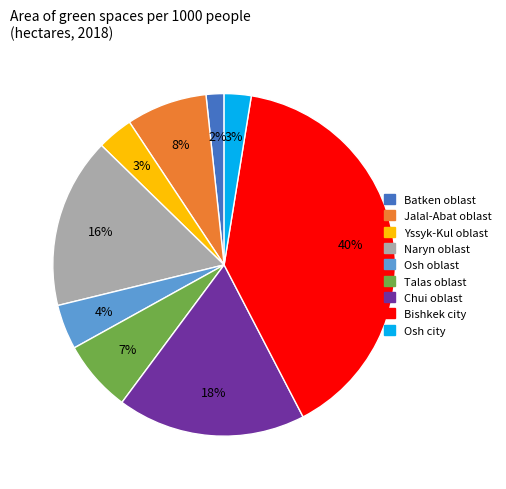

How many slices are in this pie chart?

9